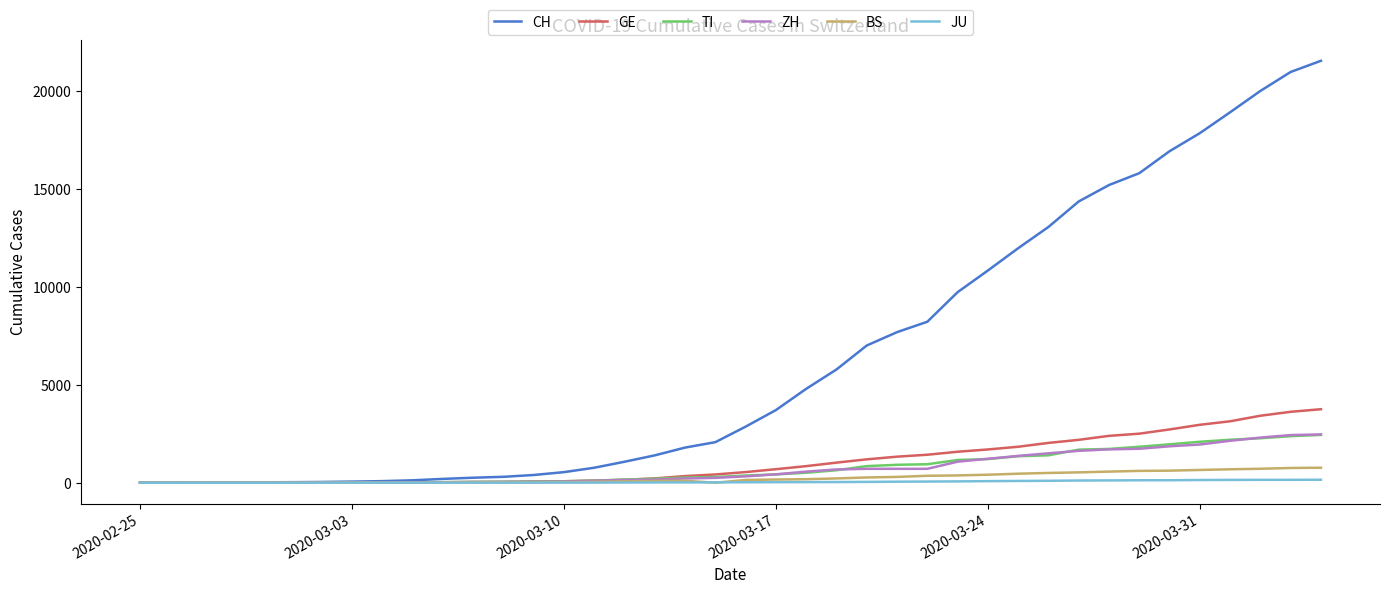

Which series has the widest spread of values?

CH